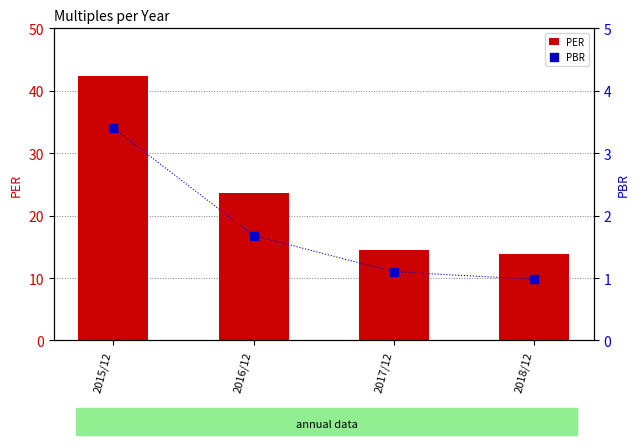

Is the value of PBR at 2016/12 greater than the value of PER at 2018/12?

No